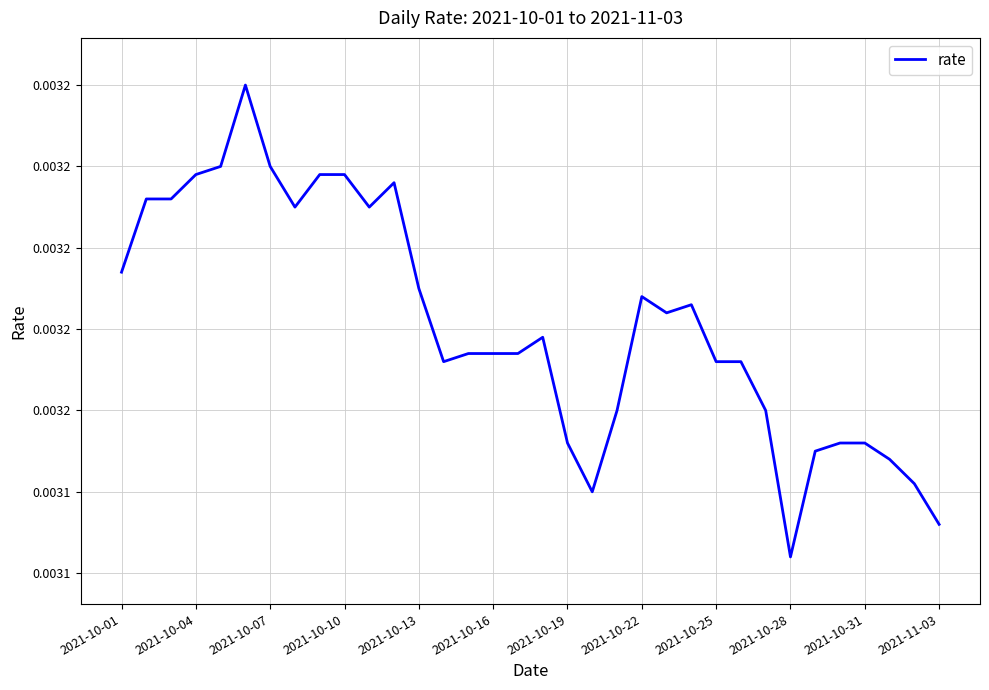

Does the chart display data point markers on the line(s)?

No